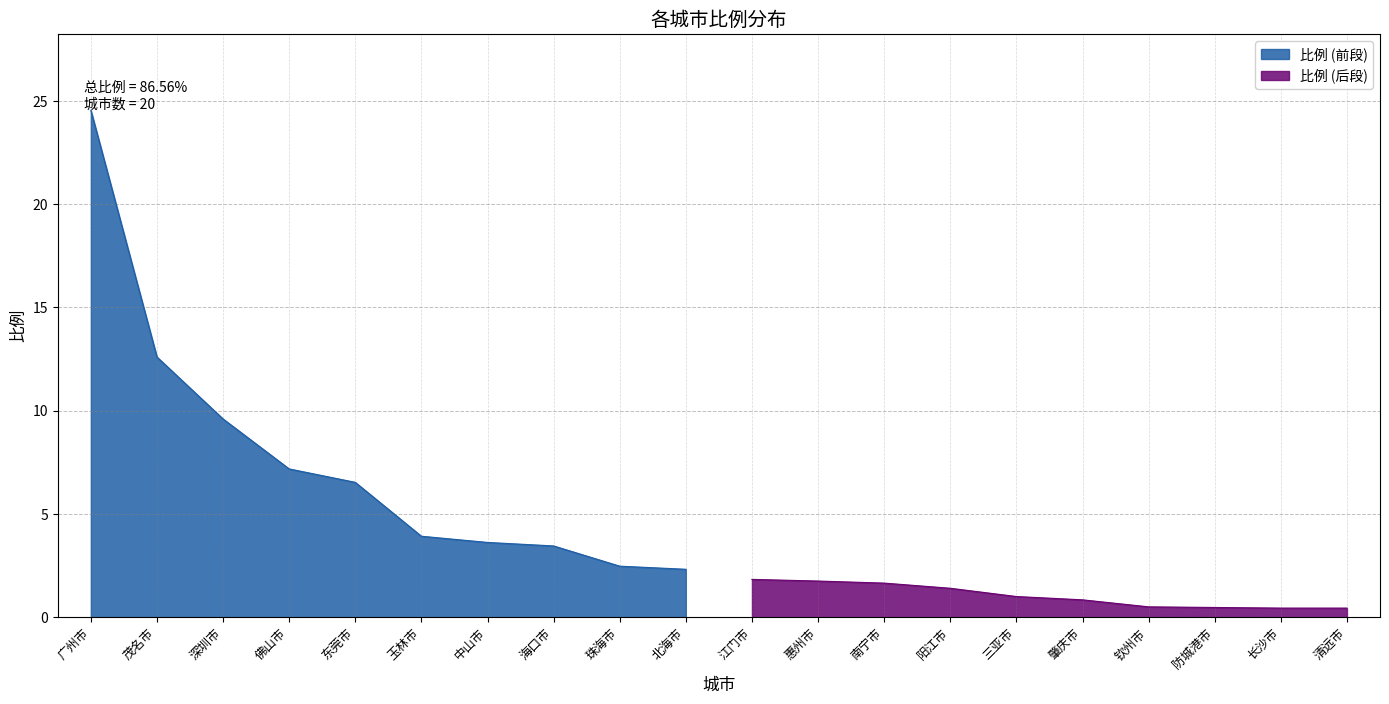

Rank the categories by value from lowest to highest.

长沙市, 清远市, 防城港市, 钦州市, 肇庆市, 三亚市, 阳江市, 南宁市, 惠州市, 江门市, 北海市, 珠海市, 海口市, 中山市, 玉林市, 东莞市, 佛山市, 深圳市, 茂名市, 广州市